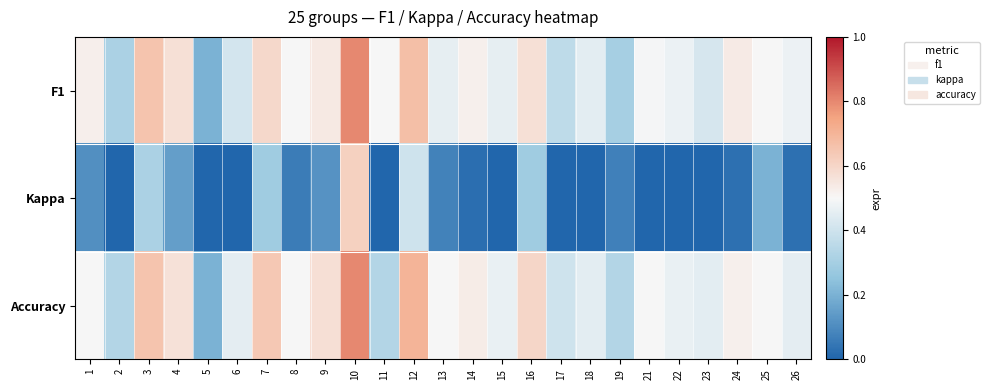

Reading left to right, extract all data points from this chart.

F1: 1=0.5	2=0.3	3=0.7	4=0.6	5=0.2	6=0.4	7=0.6	8=0.5	9=0.5	10=0.8	11=0.5	12=0.7	13=0.5	14=0.5	15=0.5	16=0.6	17=0.4	18=0.5	19=0.3	21=0.5	22=0.5	23=0.4	24=0.5	25=0.5	26=0.5
Kappa: 1=0.1	2=-0.2	3=0.3	4=0.2	5=-0.2	6=-0.2	7=0.3	8=0.1	9=0.1	10=0.6	11=0.0	12=0.4	13=0.1	14=0.0	15=0.0	16=0.3	17=-0.1	18=-0.1	19=0.1	21=0.0	22=-0.1	23=-0.0	24=0.0	25=0.2	26=0.0
Accuracy: 1=0.5	2=0.3	3=0.7	4=0.6	5=0.2	6=0.5	7=0.6	8=0.5	9=0.6	10=0.8	11=0.3	12=0.7	13=0.5	14=0.5	15=0.5	16=0.6	17=0.4	18=0.5	19=0.3	21=0.5	22=0.5	23=0.5	24=0.5	25=0.5	26=0.5